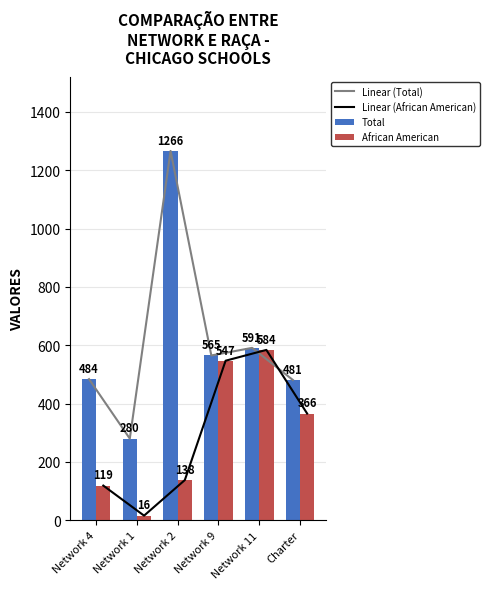

True or false: African American has a value of 169 at Network 9.

False